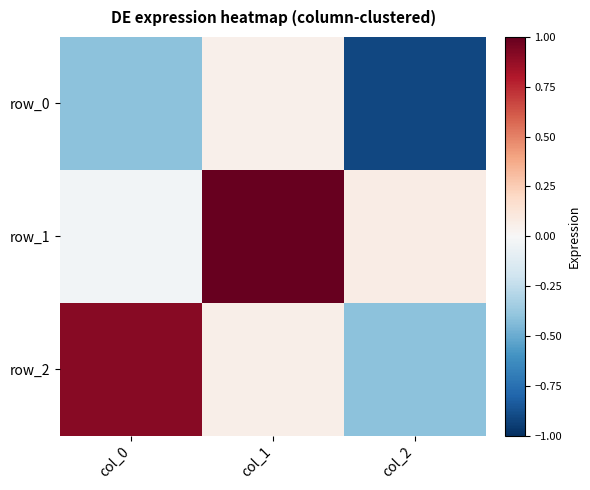

What is the average value of the row_0 series?

-0.4